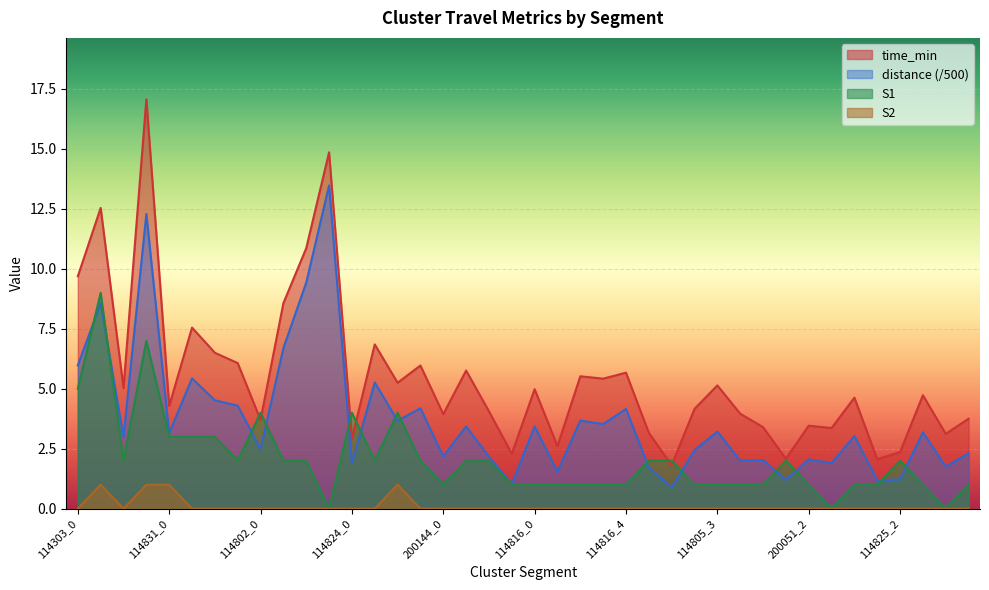

Which category has the lowest value across all series?

114802_3